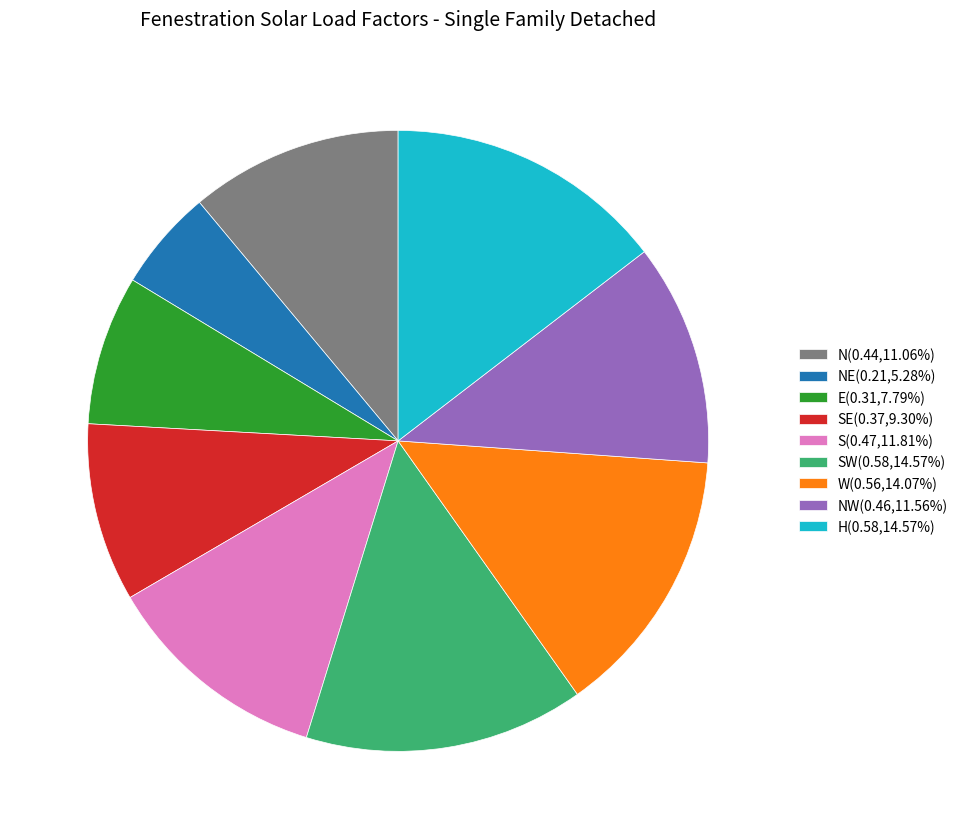

Count the number of slices in the pie.

9